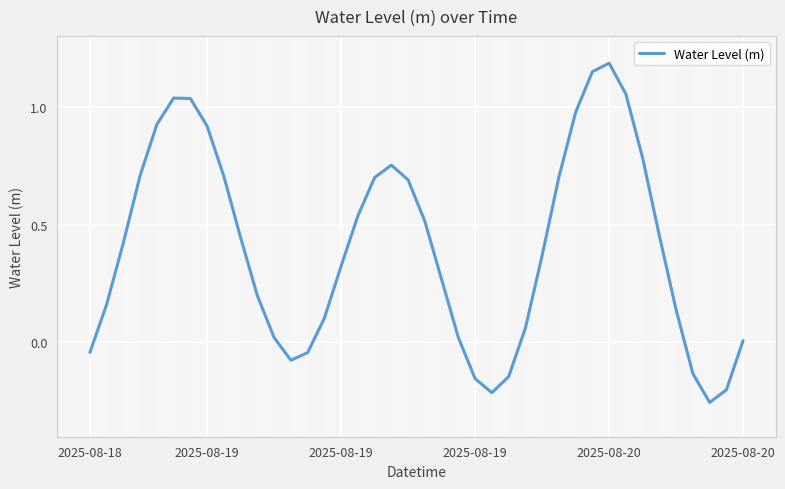

What is the maximum value shown in the chart?

1.2